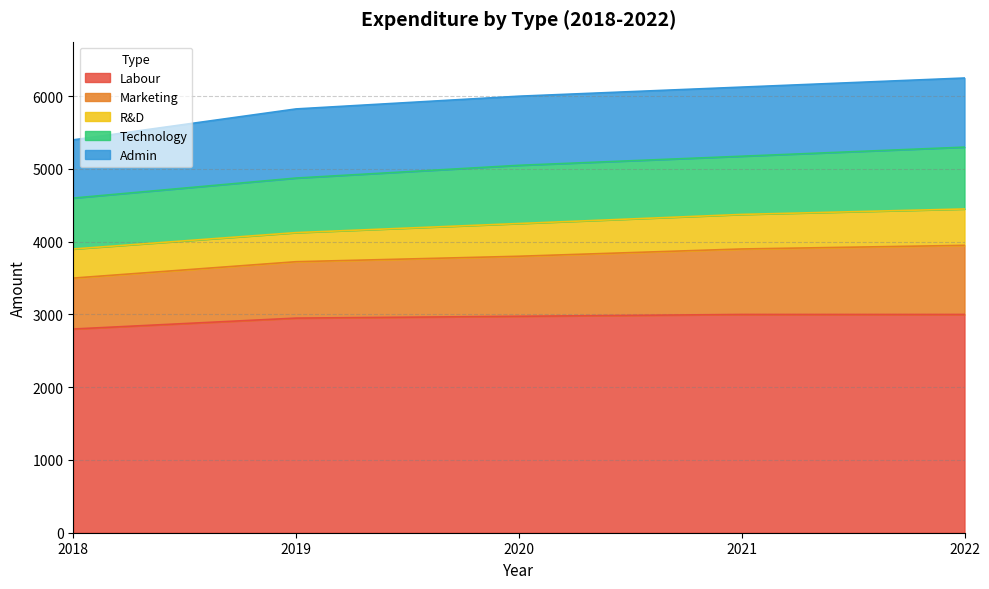

Which category has the highest value in the Labour series?

2021